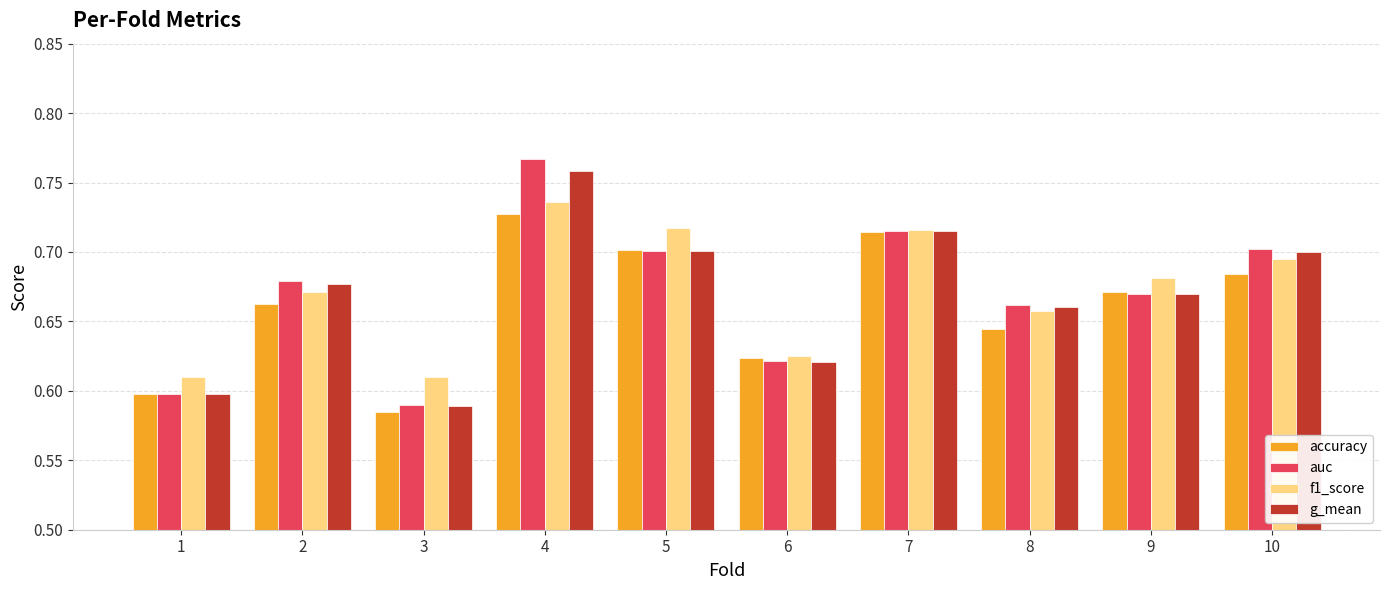

True or false: accuracy has a value of 1.0 at 6.

False